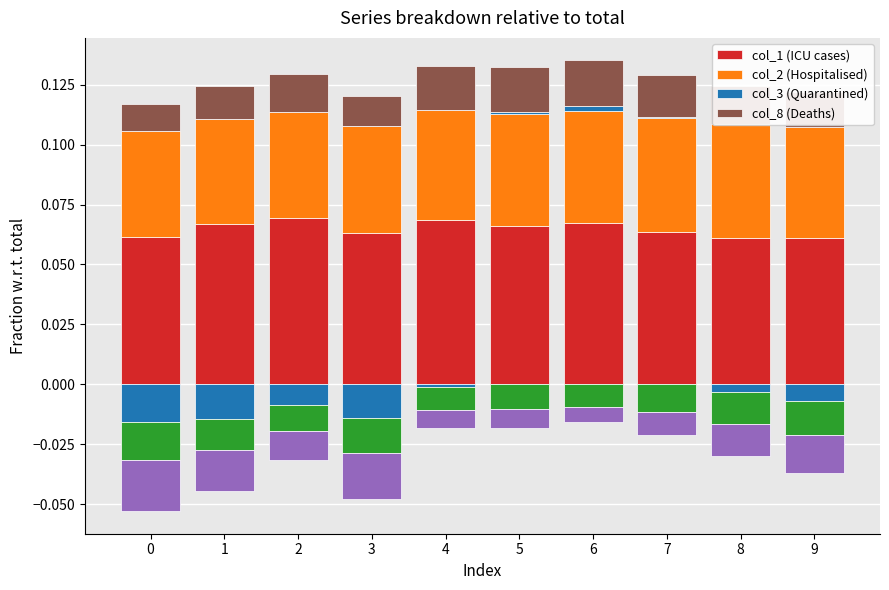

Count the number of data series in this chart.

4